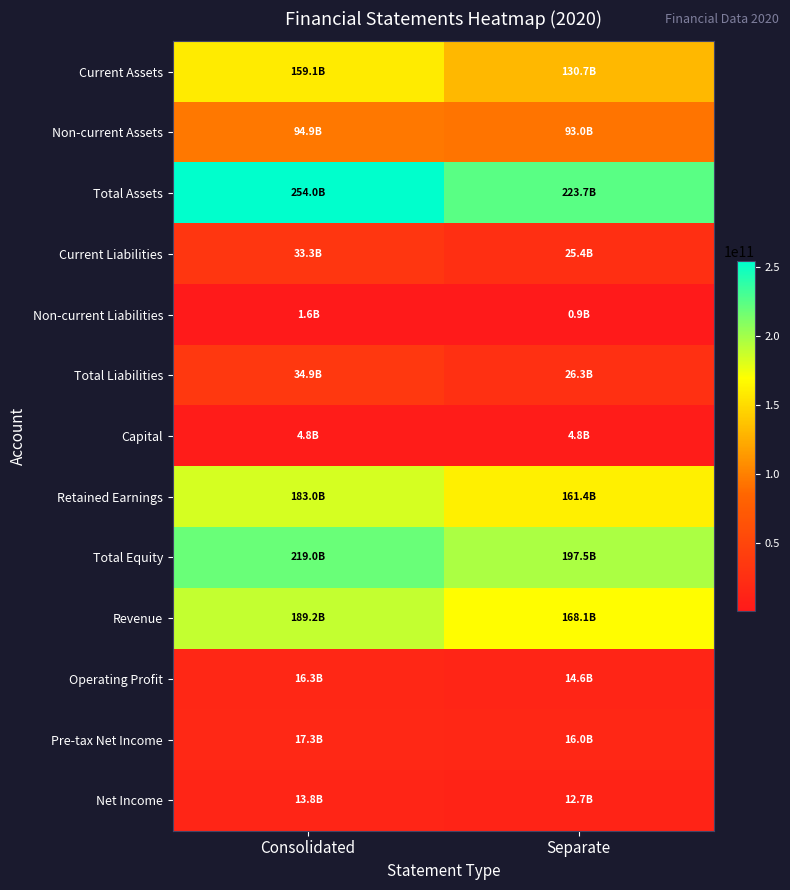

What is the total value across all series at Consolidated?

1221300201207